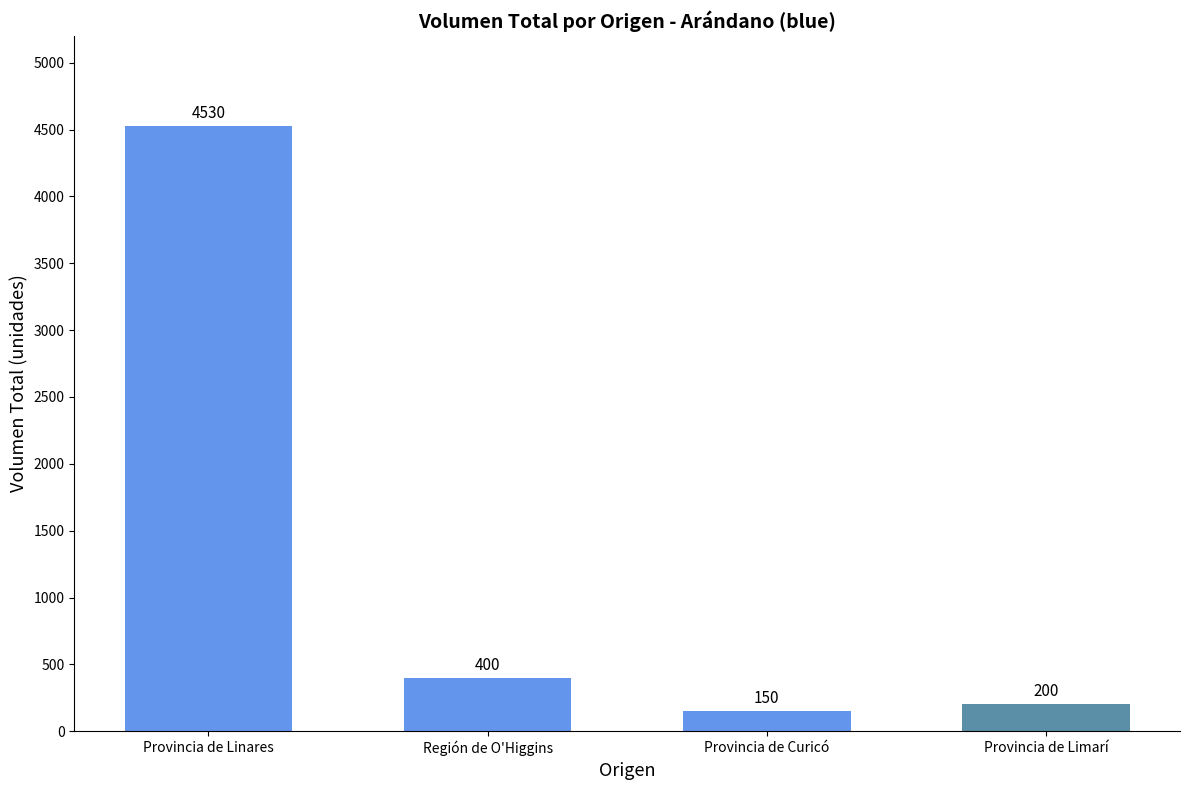

What is the sum of all values?

5280